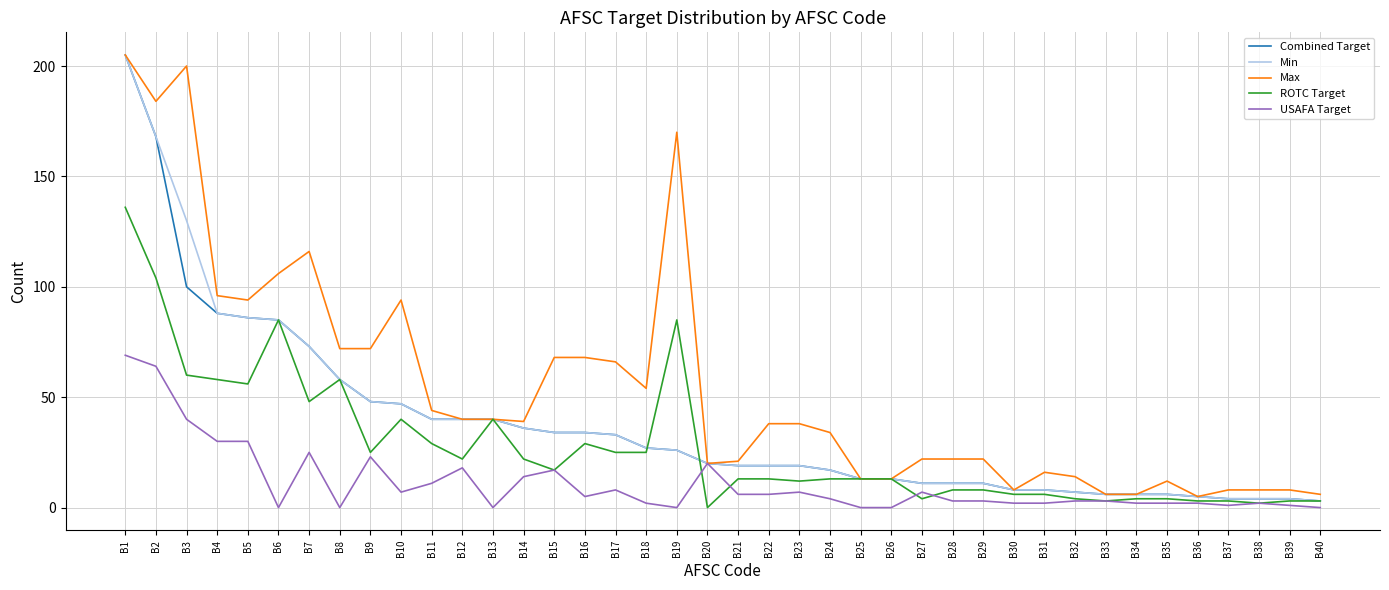

Reading left to right, extract all data points from this chart.

Combined Target: B1=205	B2=168	B3=100	B4=88	B5=86	B6=85	B7=73	B8=58	B9=48	B10=47	B11=40	B12=40	B13=40	B14=36	B15=34	B16=34	B17=33	B18=27	B19=26	B20=20	B21=19	B22=19	B23=19	B24=17	B25=13	B26=13	B27=11	B28=11	B29=11	B30=8	B31=8	B32=7	B33=6	B34=6	B35=6	B36=5	B37=4	B38=4	B39=4	B40=3
Min: B1=205	B2=168	B3=130	B4=88	B5=86	B6=85	B7=73	B8=58	B9=48	B10=47	B11=40	B12=40	B13=40	B14=36	B15=34	B16=34	B17=33	B18=27	B19=26	B20=20	B21=19	B22=19	B23=19	B24=17	B25=13	B26=13	B27=11	B28=11	B29=11	B30=8	B31=8	B32=7	B33=6	B34=6	B35=6	B36=5	B37=4	B38=4	B39=4	B40=3
Max: B1=205	B2=184	B3=200	B4=96	B5=94	B6=106	B7=116	B8=72	B9=72	B10=94	B11=44	B12=40	B13=40	B14=39	B15=68	B16=68	B17=66	B18=54	B19=170	B20=20	B21=21	B22=38	B23=38	B24=34	B25=13	B26=13	B27=22	B28=22	B29=22	B30=8	B31=16	B32=14	B33=6	B34=6	B35=12	B36=5	B37=8	B38=8	B39=8	B40=6
ROTC Target: B1=136	B2=104	B3=60	B4=58	B5=56	B6=85	B7=48	B8=58	B9=25	B10=40	B11=29	B12=22	B13=40	B14=22	B15=17	B16=29	B17=25	B18=25	B19=85	B20=0	B21=13	B22=13	B23=12	B24=13	B25=13	B26=13	B27=4	B28=8	B29=8	B30=6	B31=6	B32=4	B33=3	B34=4	B35=4	B36=3	B37=3	B38=2	B39=3	B40=3
USAFA Target: B1=69	B2=64	B3=40	B4=30	B5=30	B6=0	B7=25	B8=0	B9=23	B10=7	B11=11	B12=18	B13=0	B14=14	B15=17	B16=5	B17=8	B18=2	B19=0	B20=20	B21=6	B22=6	B23=7	B24=4	B25=0	B26=0	B27=7	B28=3	B29=3	B30=2	B31=2	B32=3	B33=3	B34=2	B35=2	B36=2	B37=1	B38=2	B39=1	B40=0